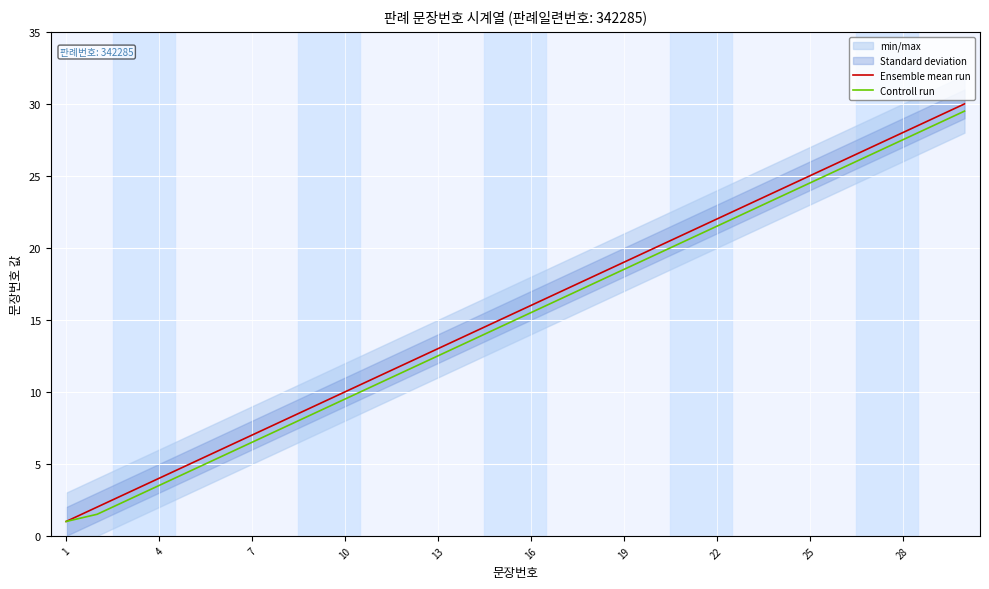

Is it true that Controll run equals 16.8 at 13?

False